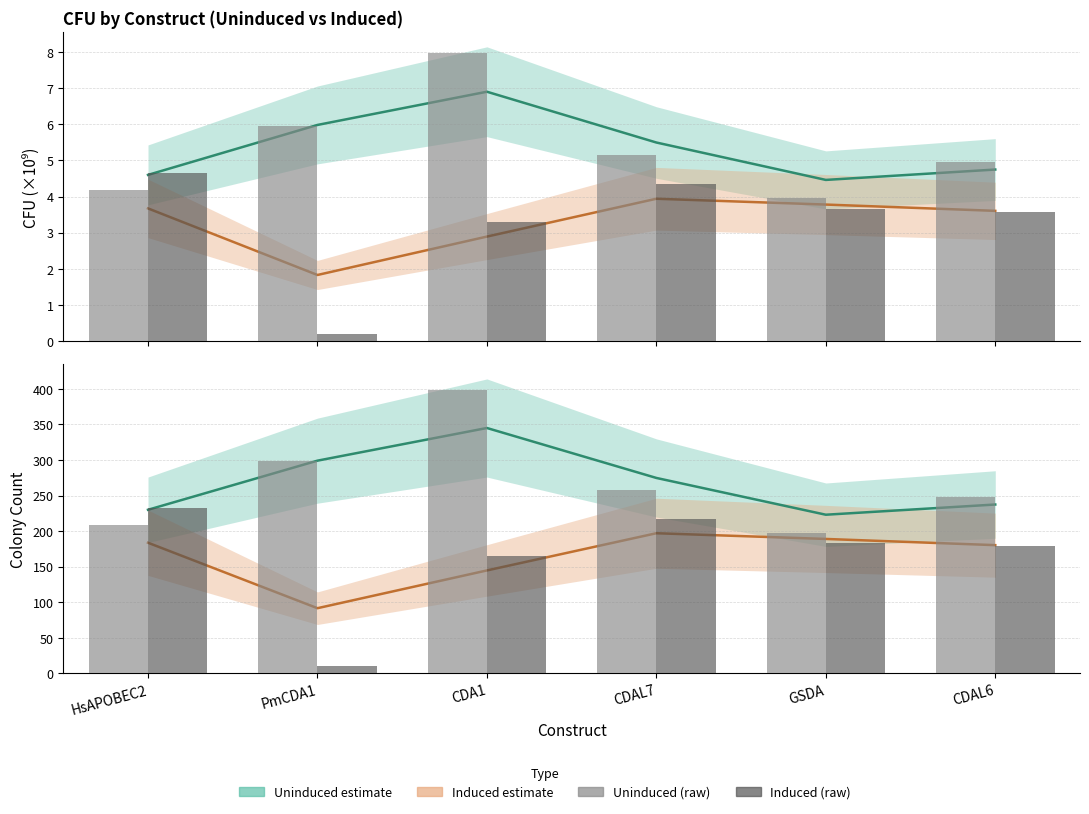

What is the value of the Uninduced CFU (raw) bar at the 2nd from the left?

6.0